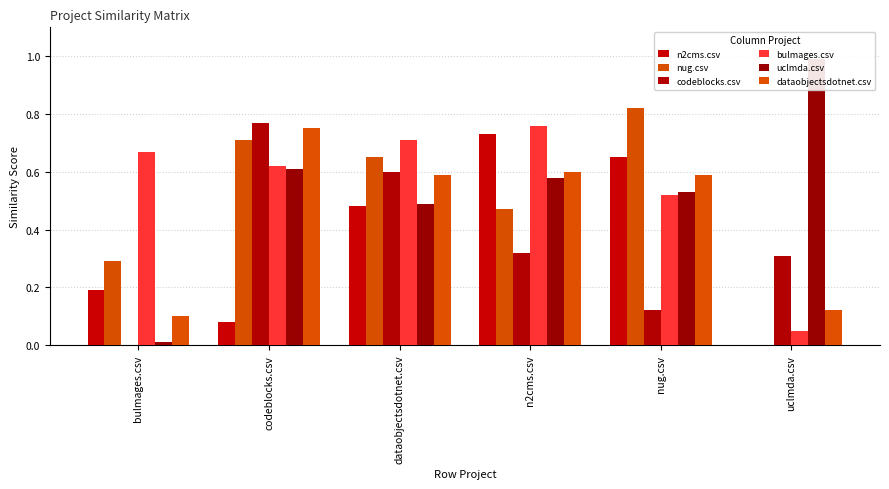

Is it true that nug.csv equals 0.3 at n2cms.csv?

False